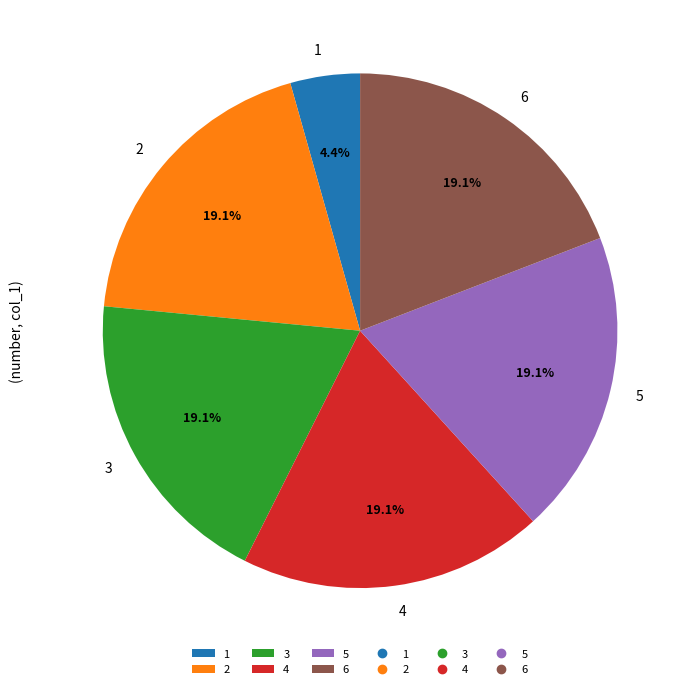

Count the number of slices in the pie.

6